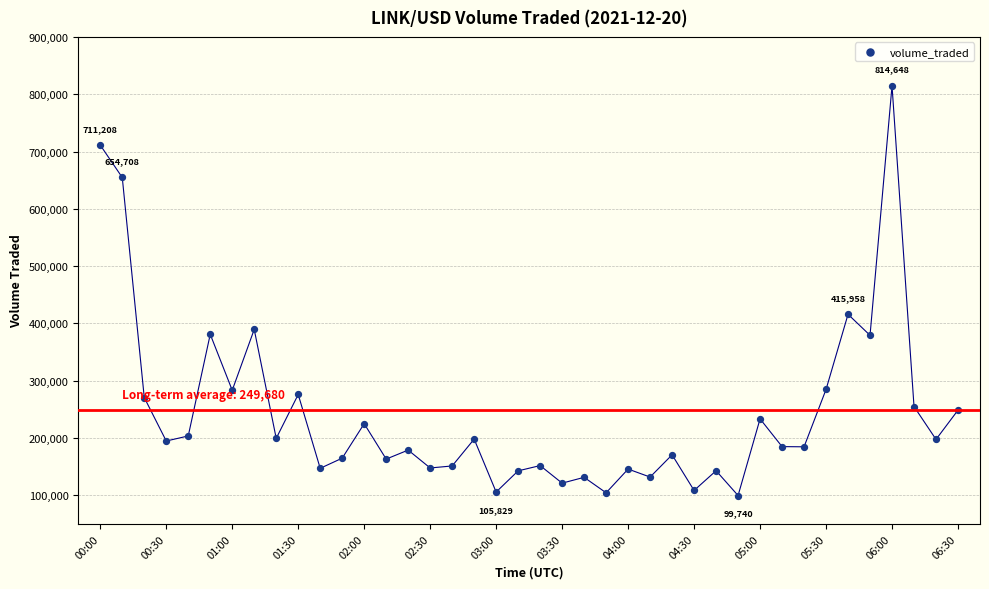

What is the range of Y values (max minus min)?

714908